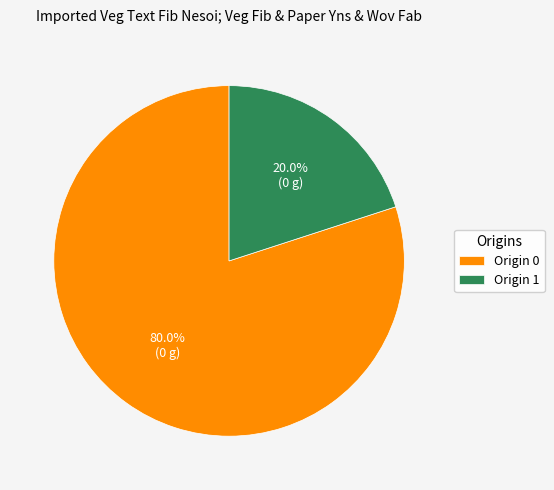

Rank the categories by value from highest to lowest.

Origin 0, Origin 1